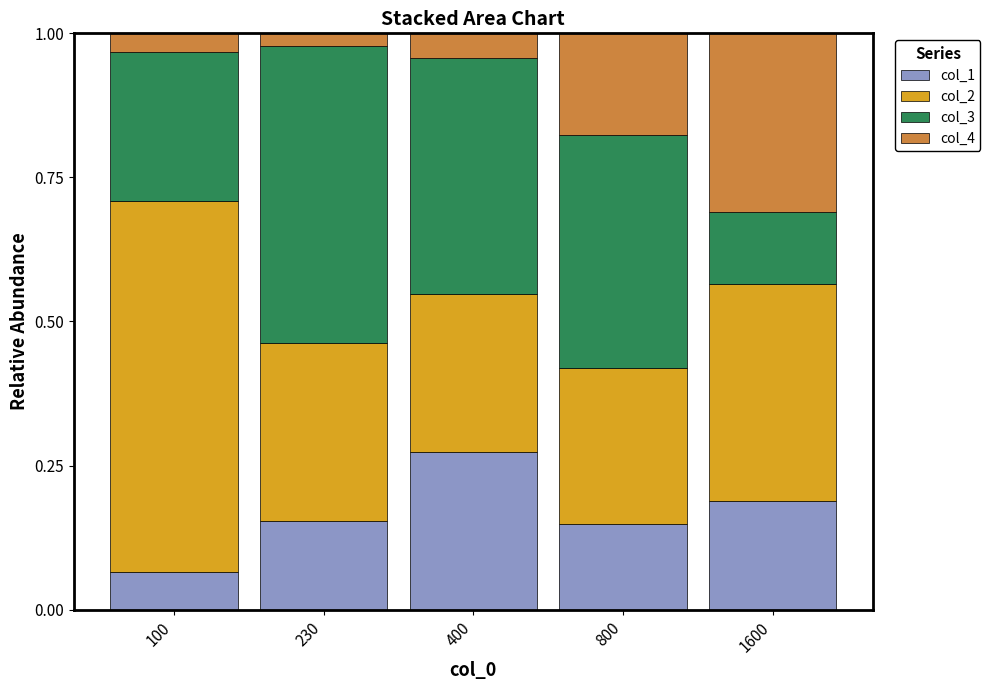

What is the total value across all series at 400?

1.0